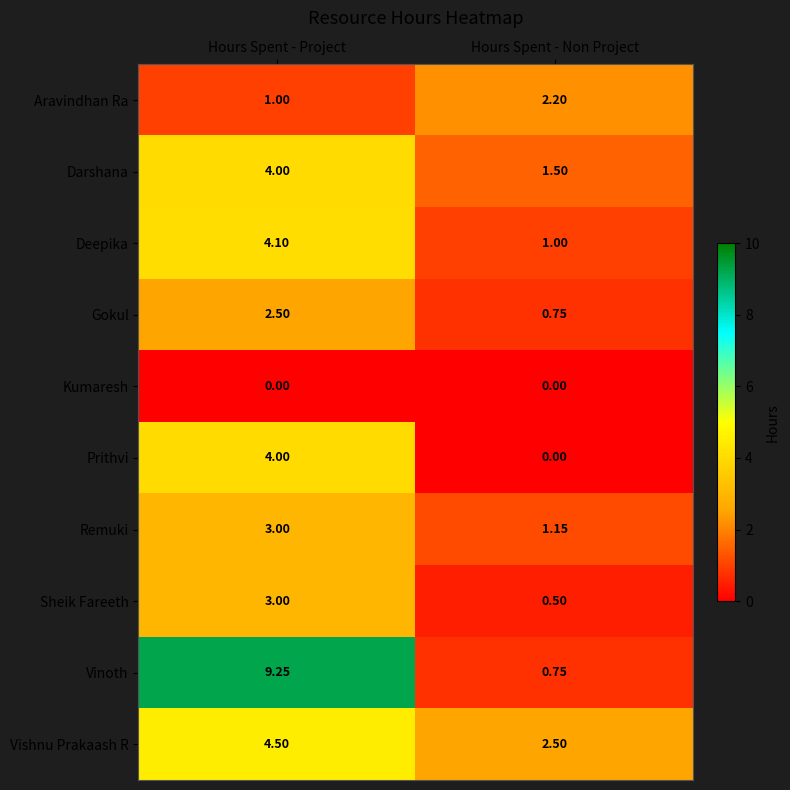

How many data points in Gokul are less than 2?

1